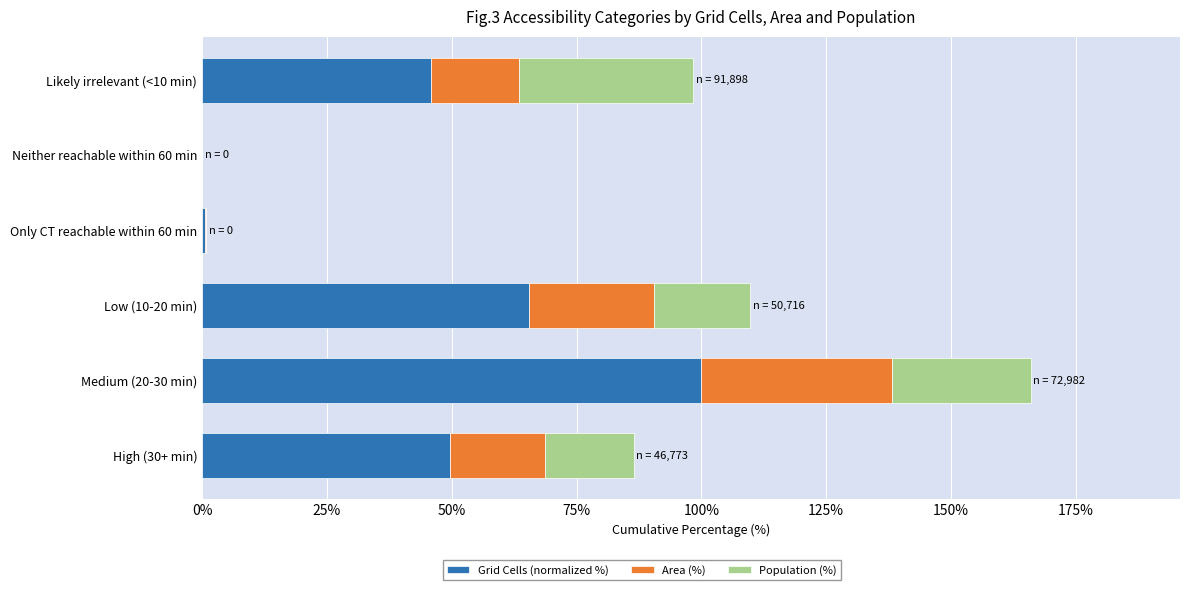

Is it true that Grid Cells (normalized %) equals 20.9 at Low (10-20 min)?

False